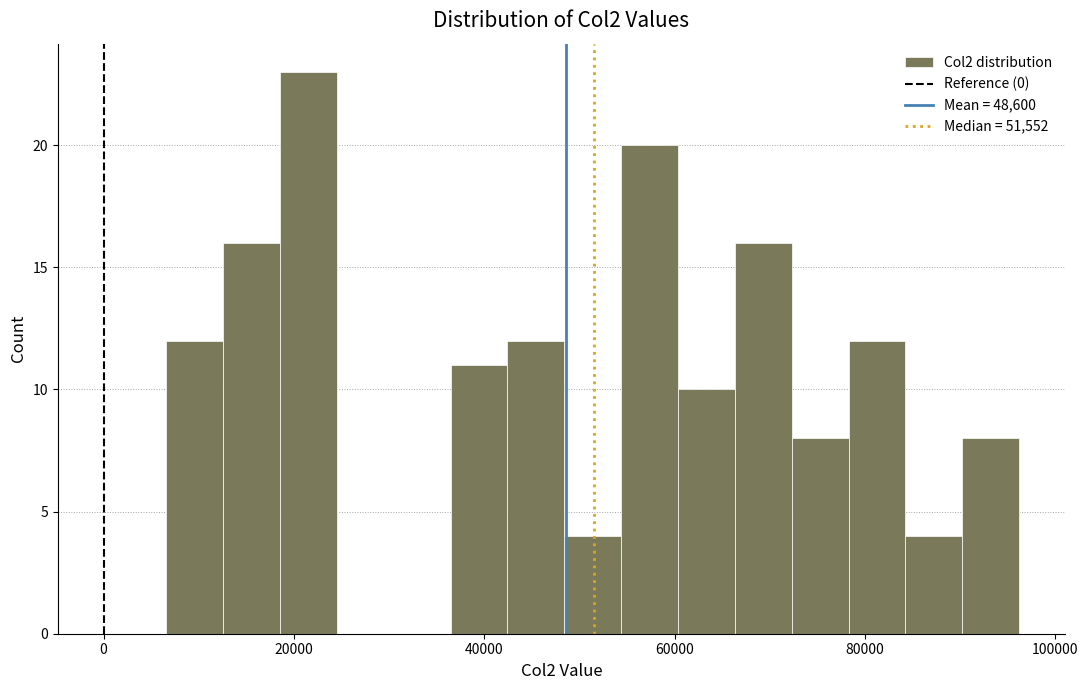

Around what value on the x-axis is the tallest bar? Give the approximate position of its centre, as read against the axis.

22000